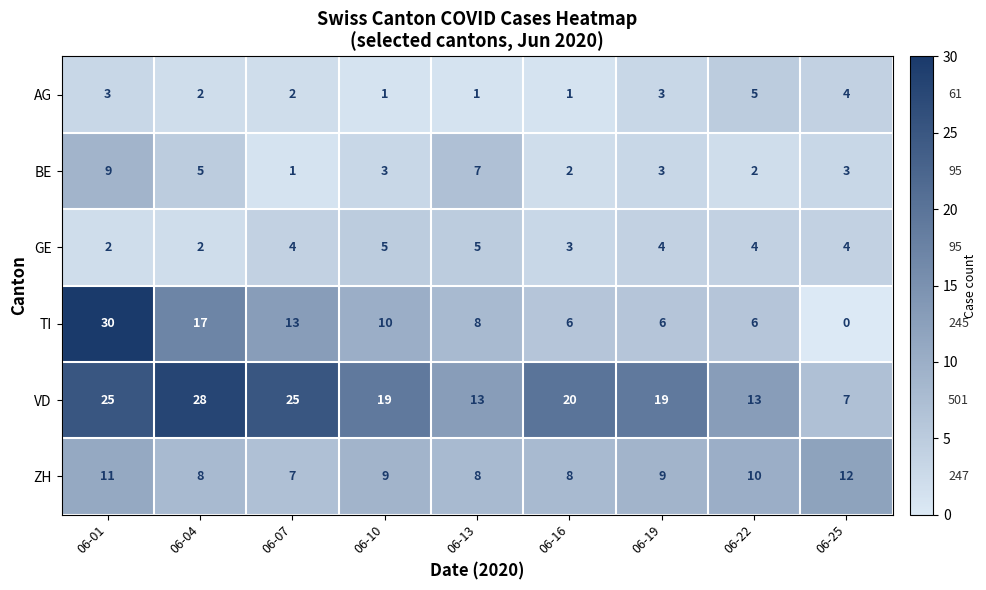

The GE series shows 4 at 06-25. True or false?

True